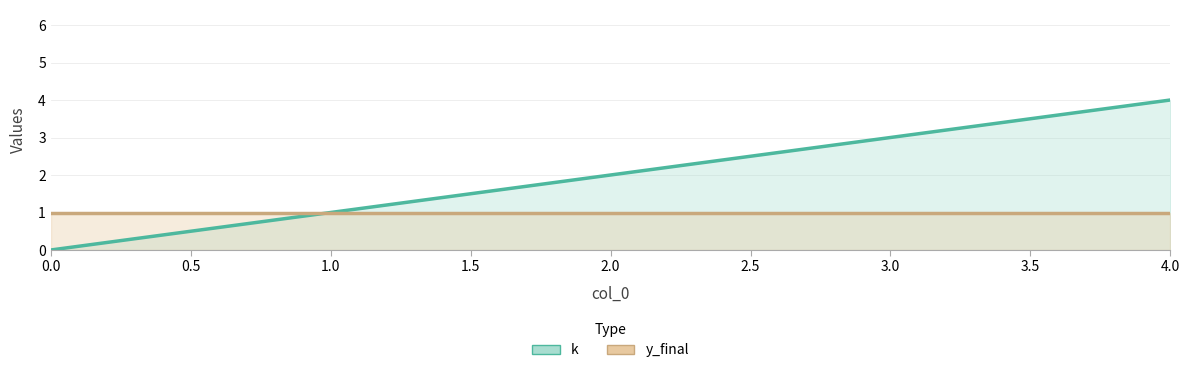

Read the value at 1.

1